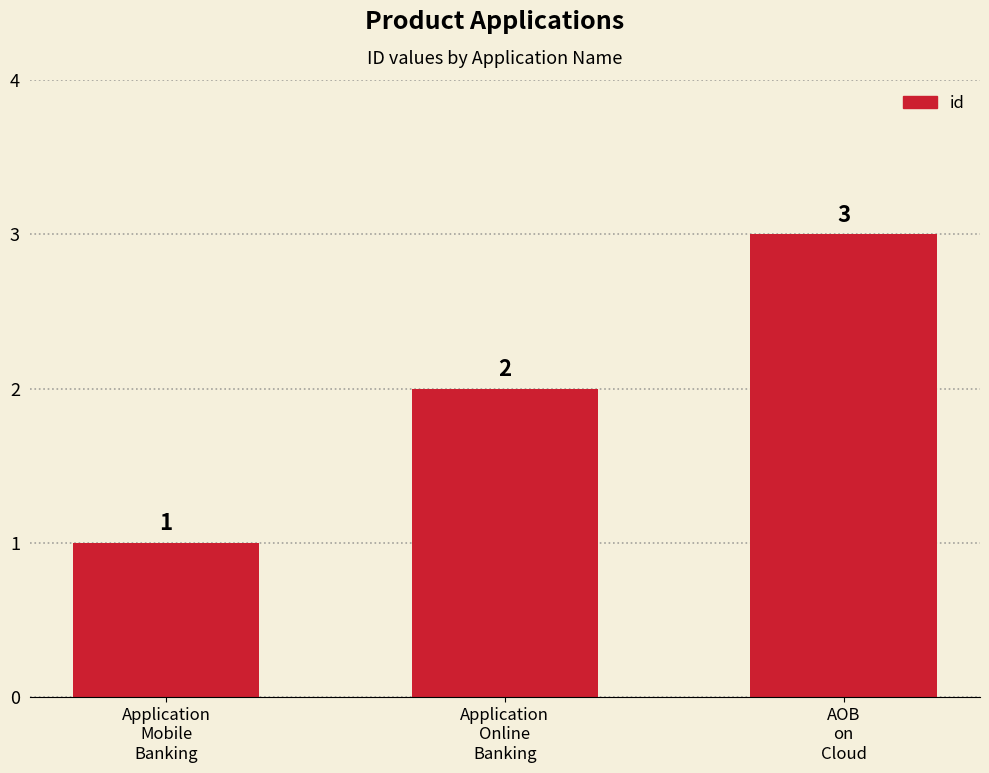

Rank the categories by value from lowest to highest.

Application
Mobile
Banking, Application
Online
Banking, AOB
on
Cloud